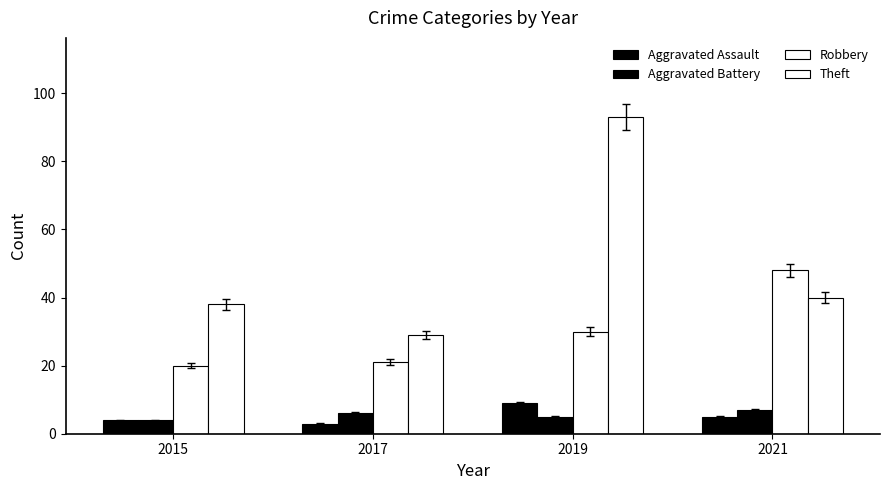

How many data points does each series have?

4